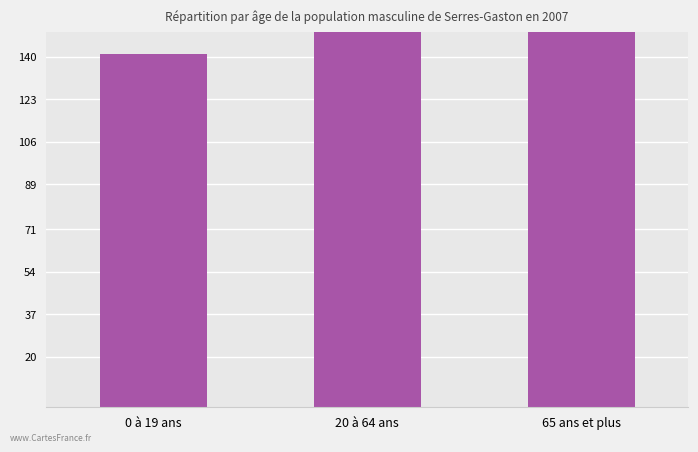

What position from the left is 0 à 19 ans?

1